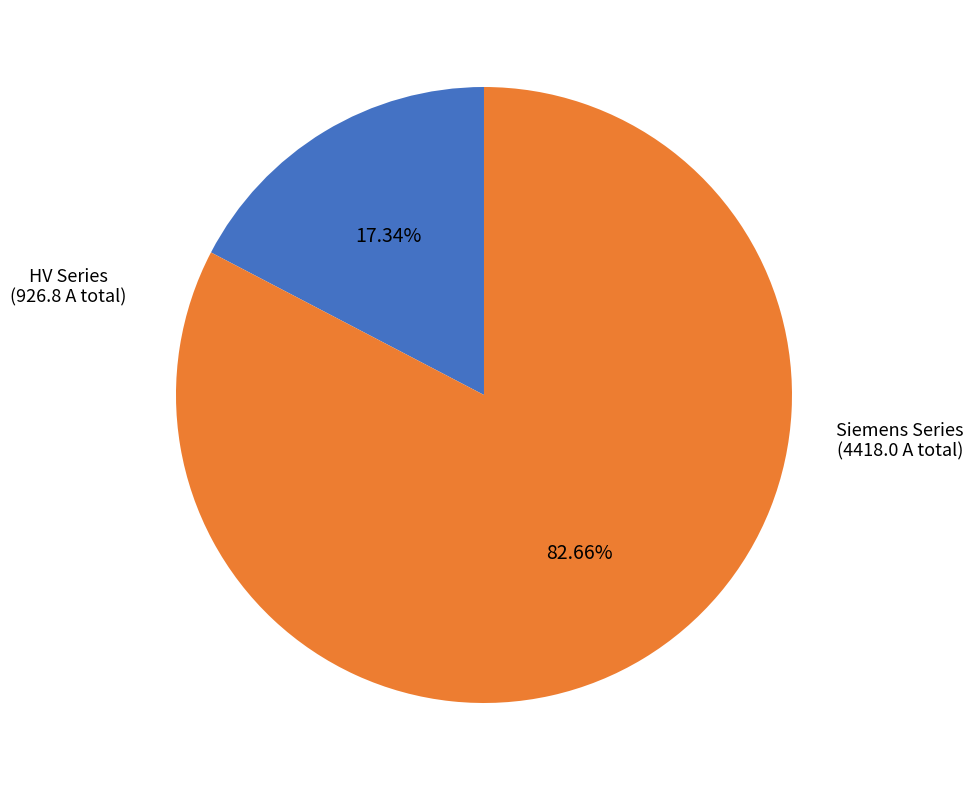

Is there any slice that represents more than half of the pie?

Yes